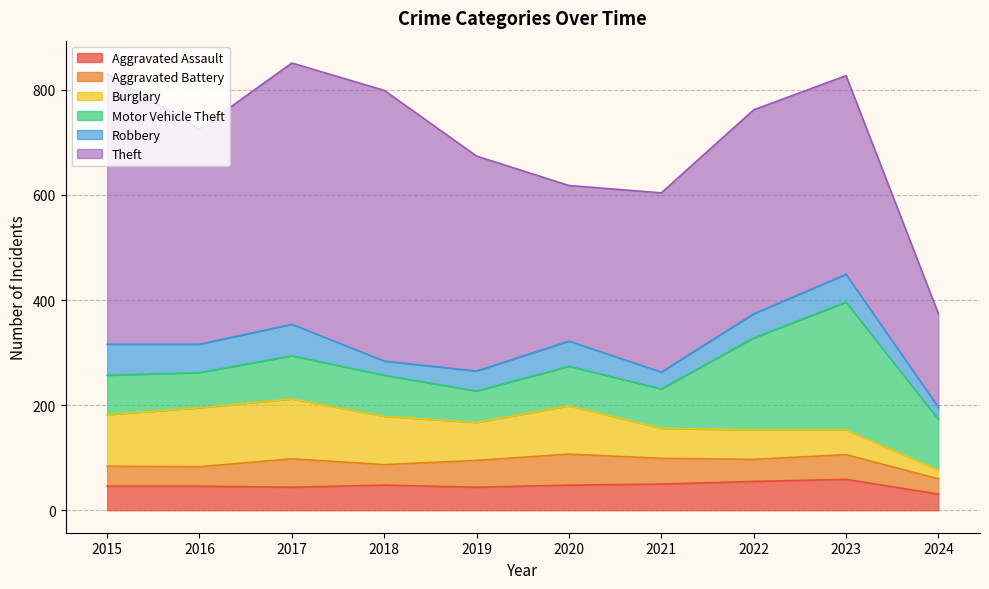

What is the lowest value of the Aggravated Assault series?

31